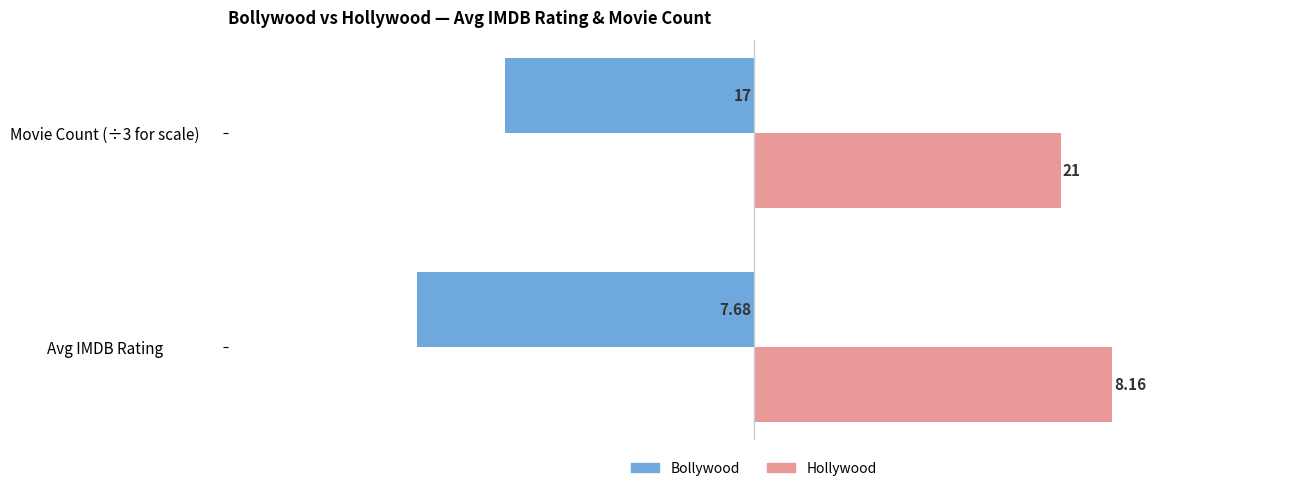

What is the maximum value for Hollywood?

8.2